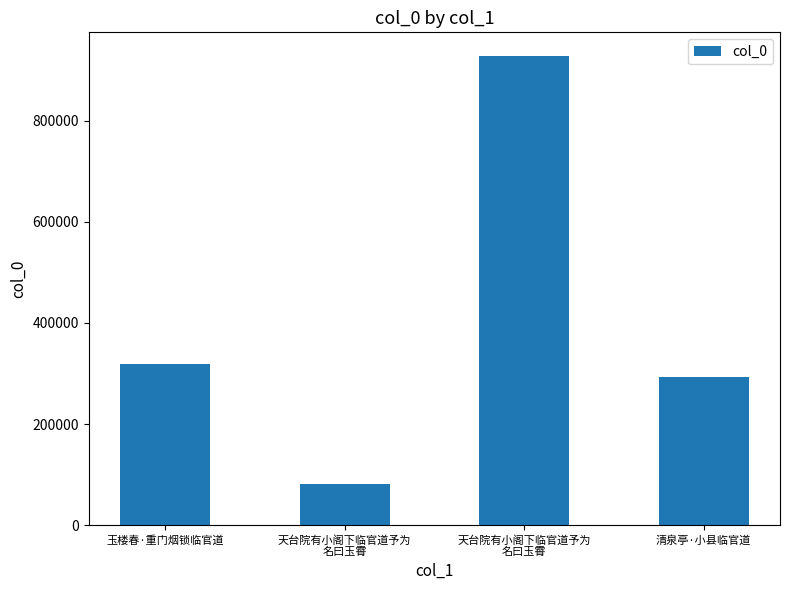

What is the sum of all values?

1622575